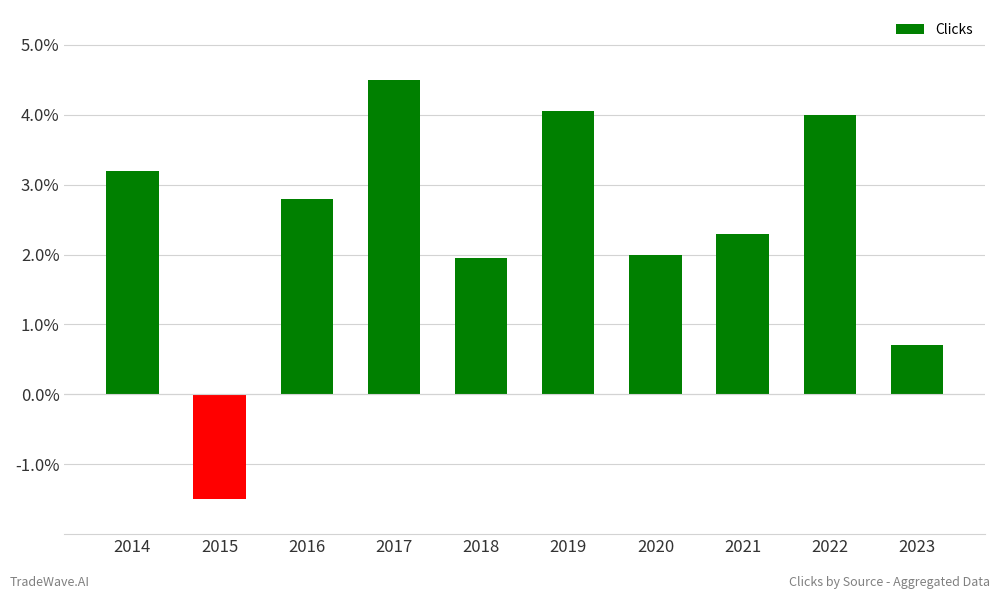

The chart shows a value of 3.2 at 2014. True or false?

True